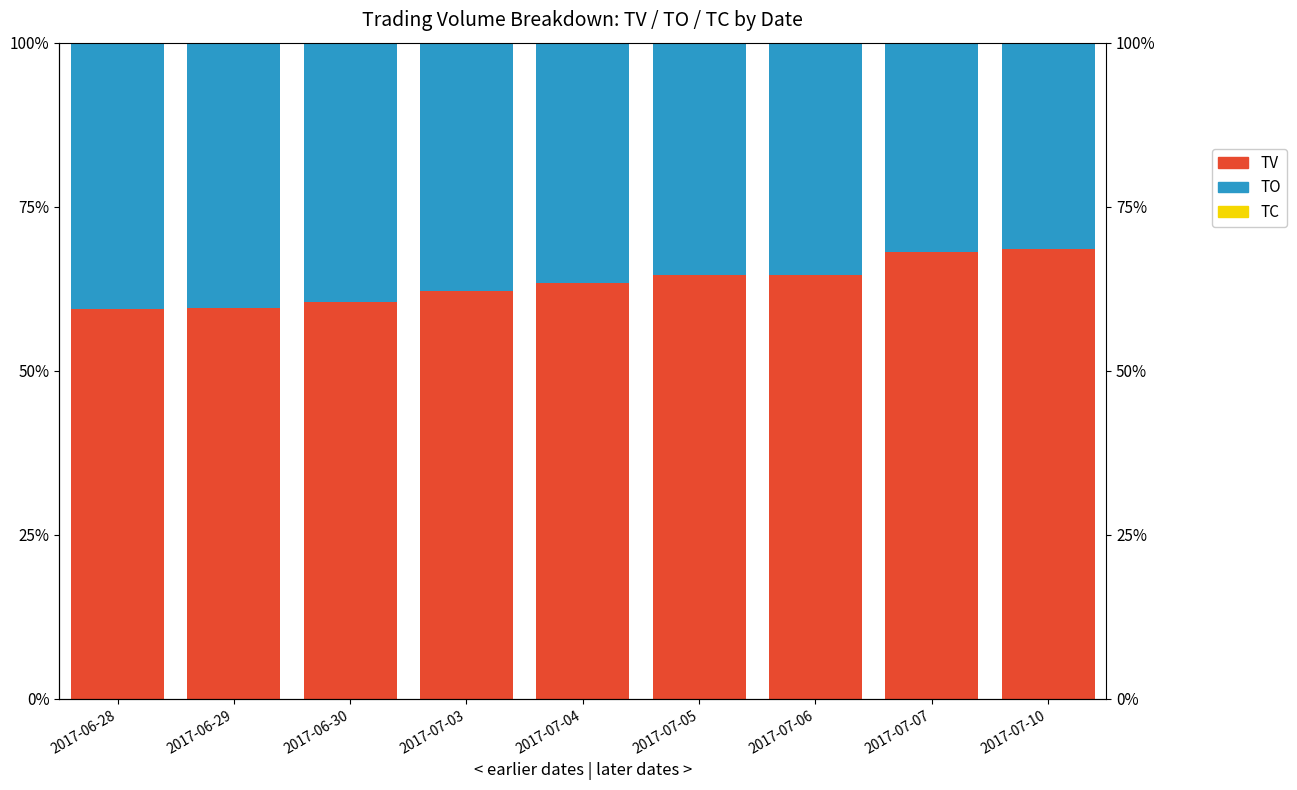

What is the difference between the maximum and minimum values in the TO series?

9.1